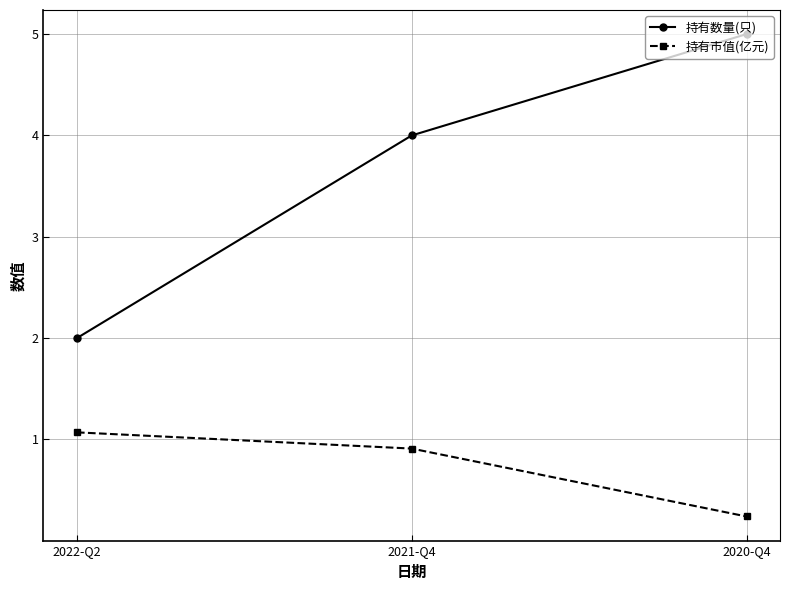

Which category has the lowest value in the 持有数量(只) series?

2022-Q2